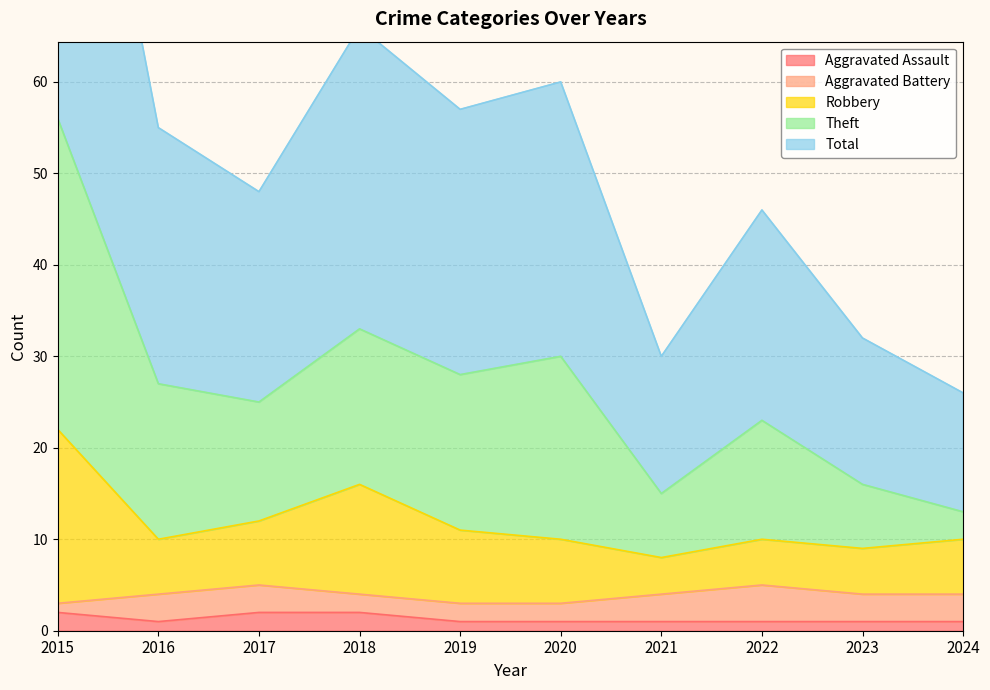

True or false: Aggravated Assault has a value of 1 at 2016.

True